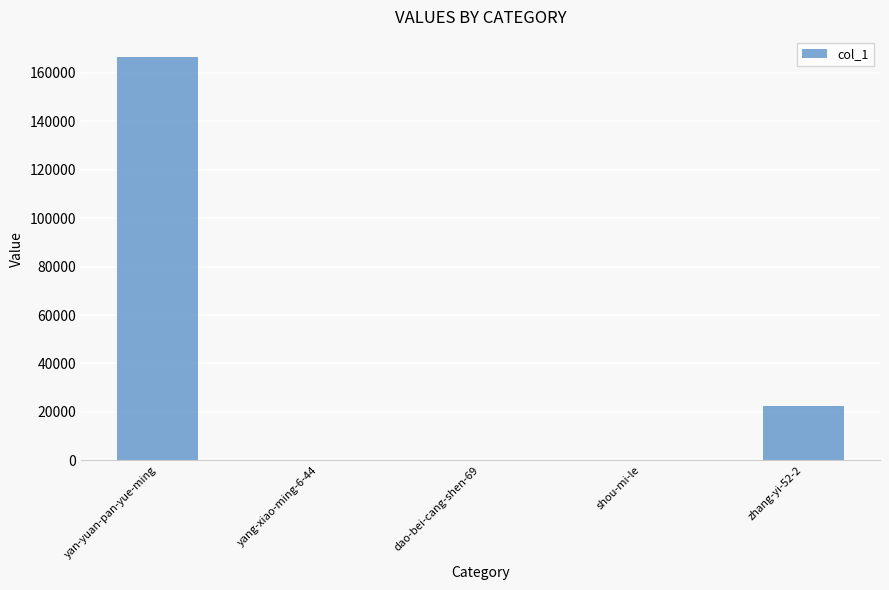

Which label corresponds to the largest value in the chart?

yan-yuan-pan-yue-ming